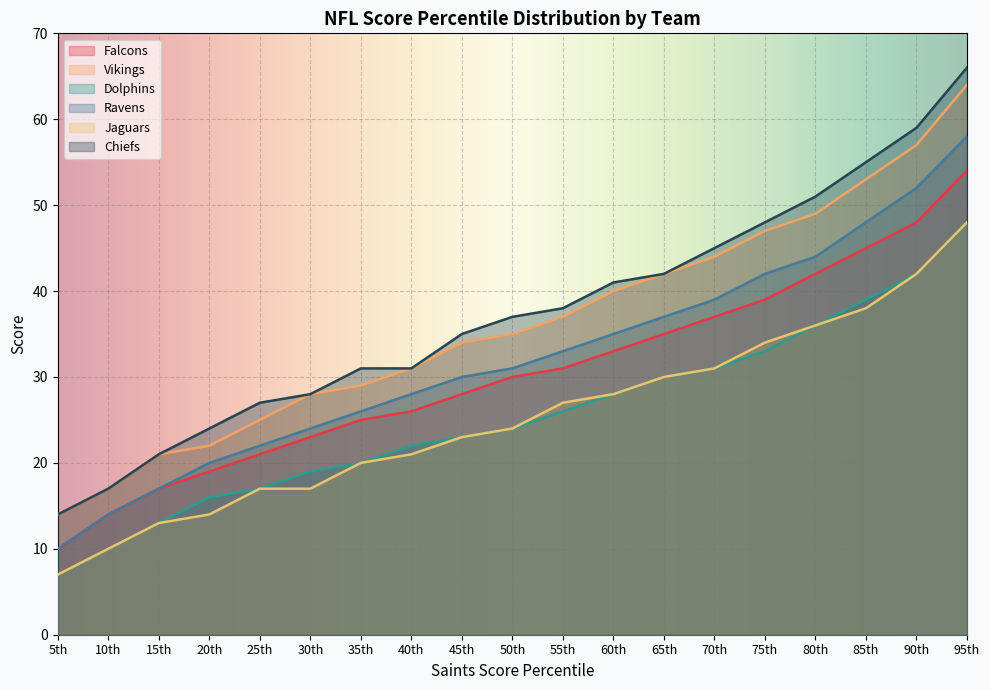

True or false: Jaguars and Falcons intersect in this chart.

False